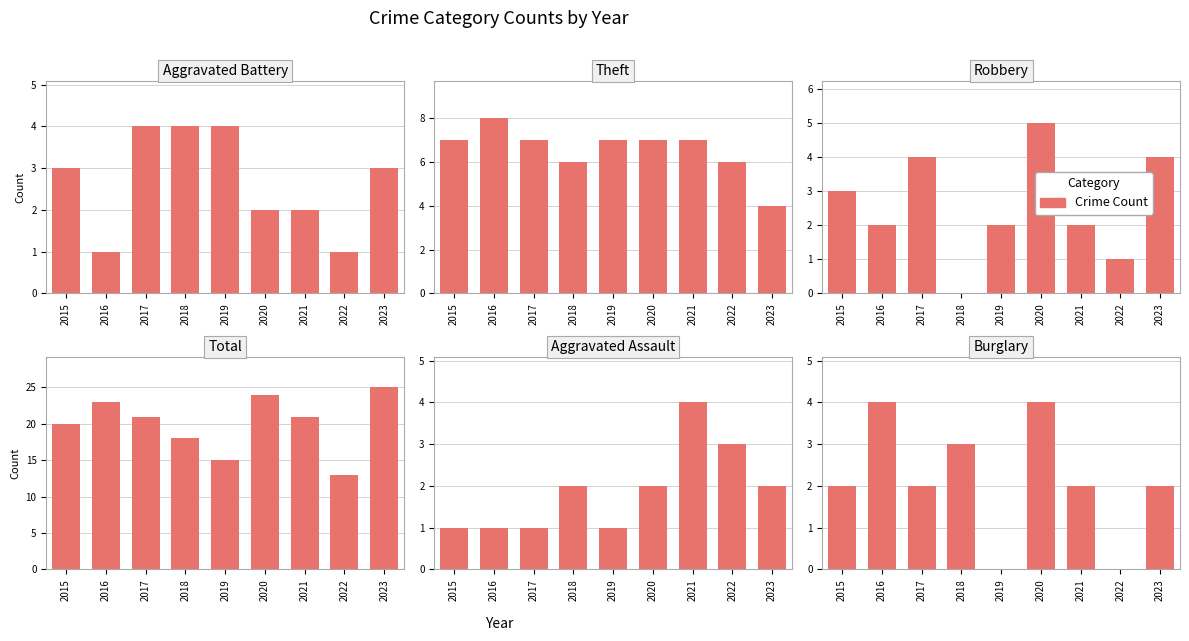

What is the difference between the maximum and minimum values in the Theft series?

4